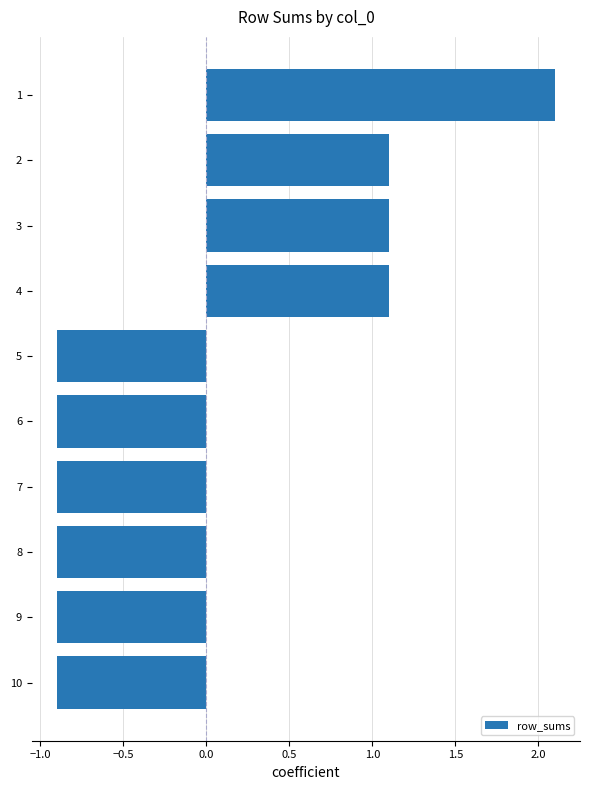

What is the maximum value shown in the chart?

2.1